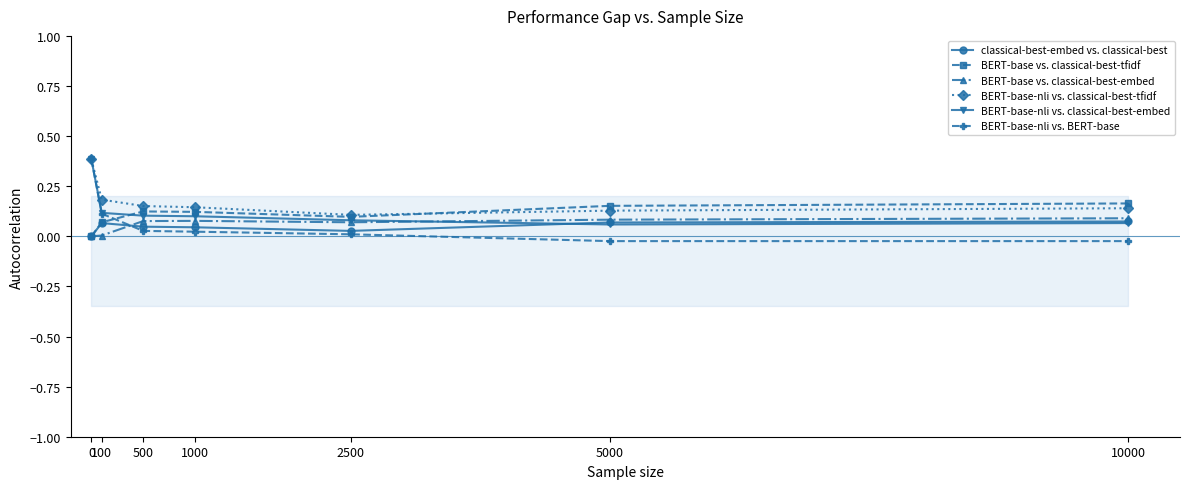

What is the value of the BERT-base-nli vs. BERT-base point at the 2nd from the left?

0.1